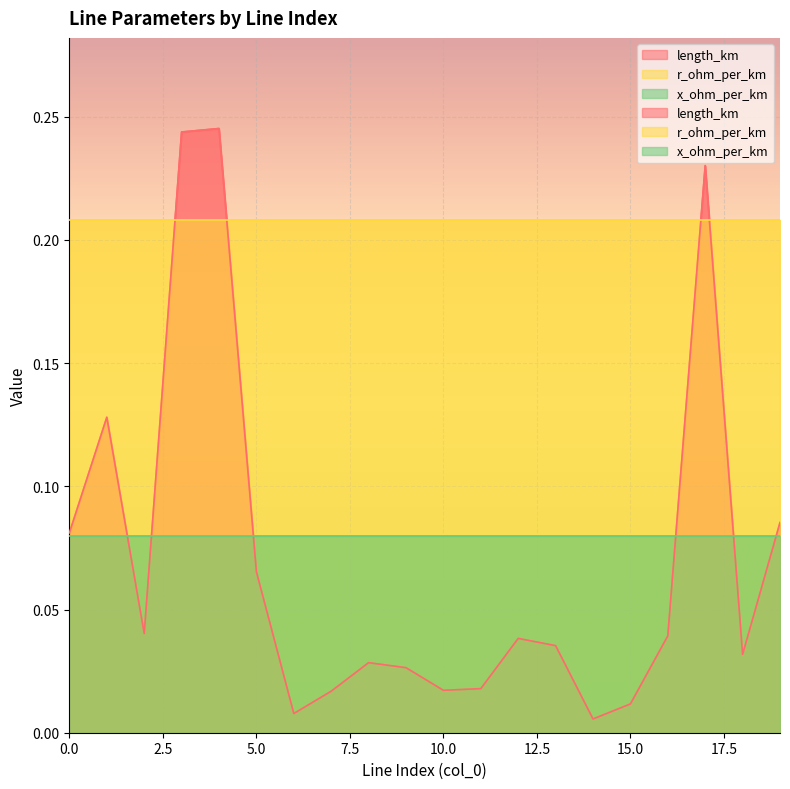

Is the value of r_ohm_per_km at 4 greater than the value of length_km at 9?

Yes